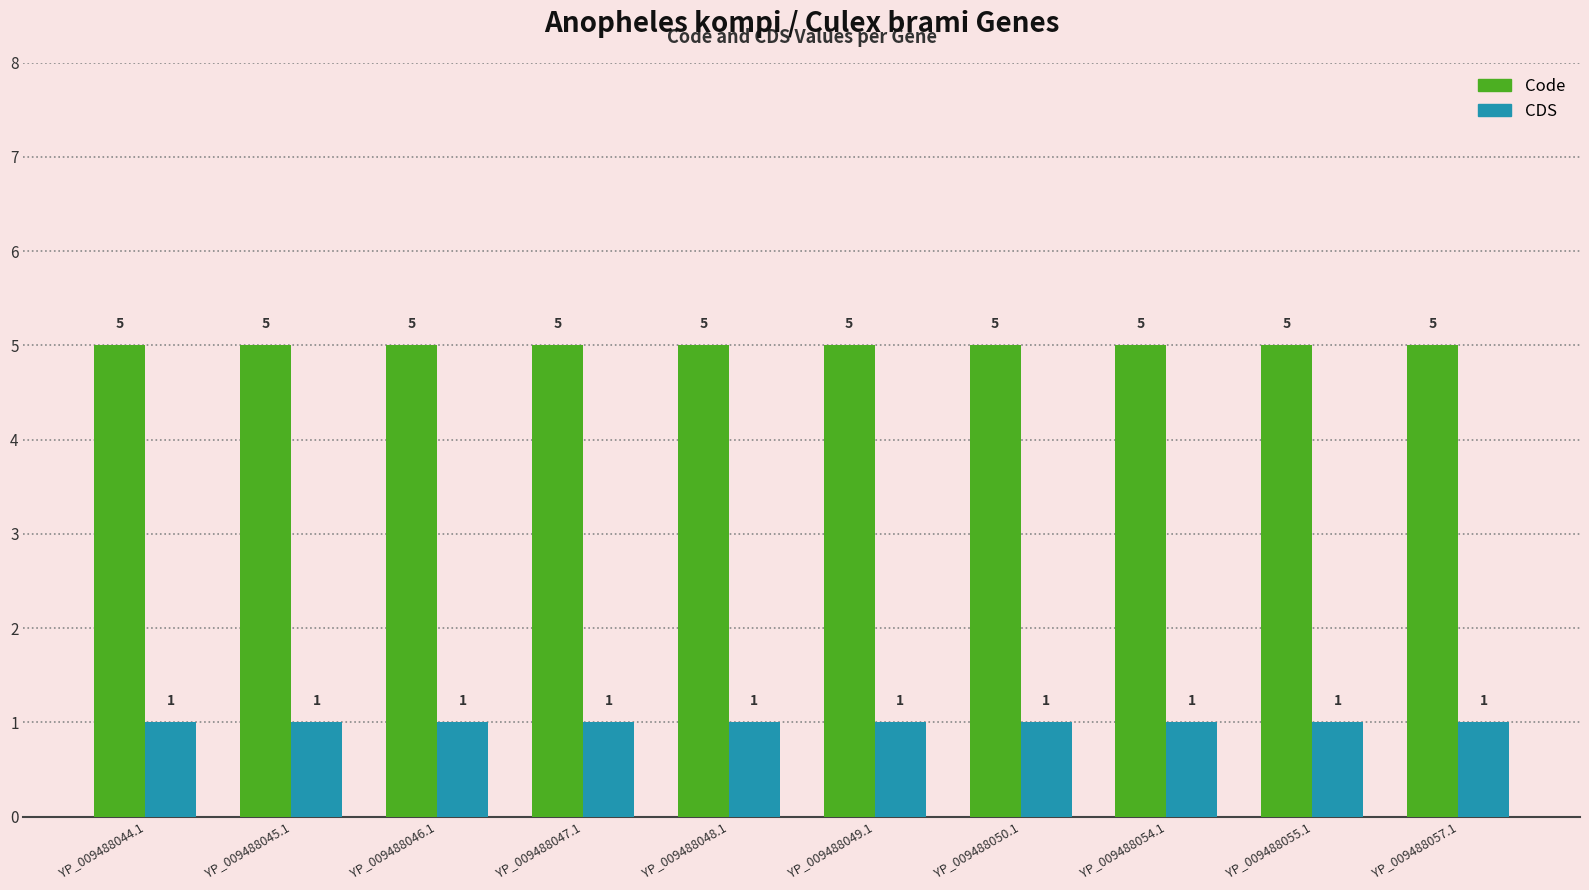

What is the label of the 9th bar from the left?

YP_009488055.1